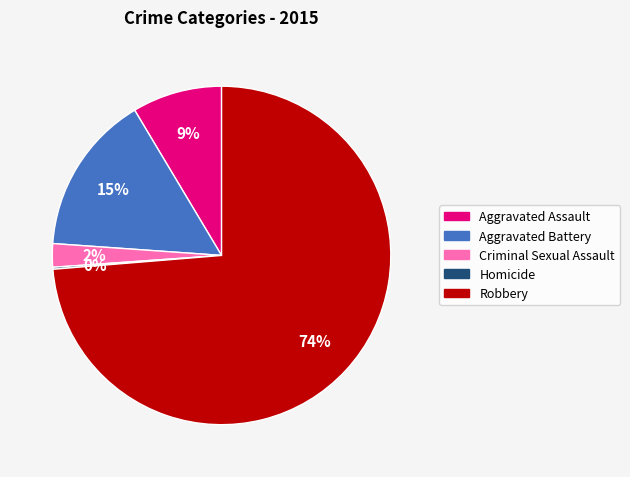

Which category has the biggest portion of the pie?

Robbery